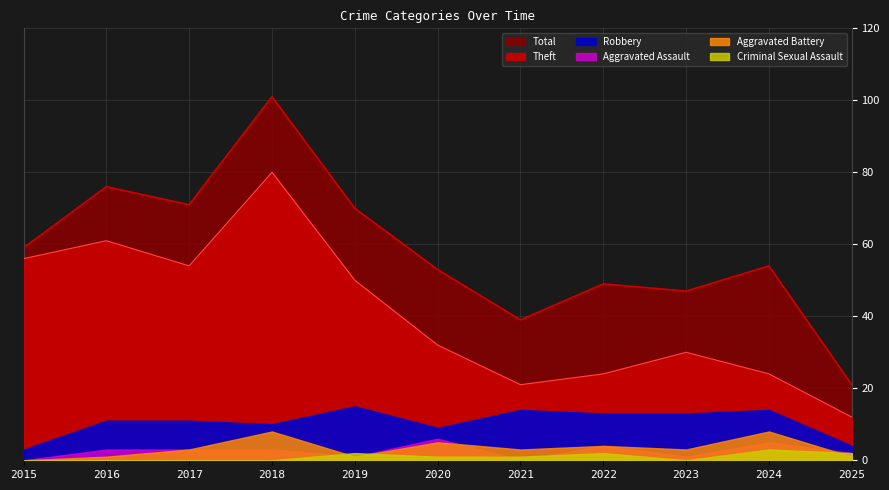

What is the maximum value for Criminal Sexual Assault?

3